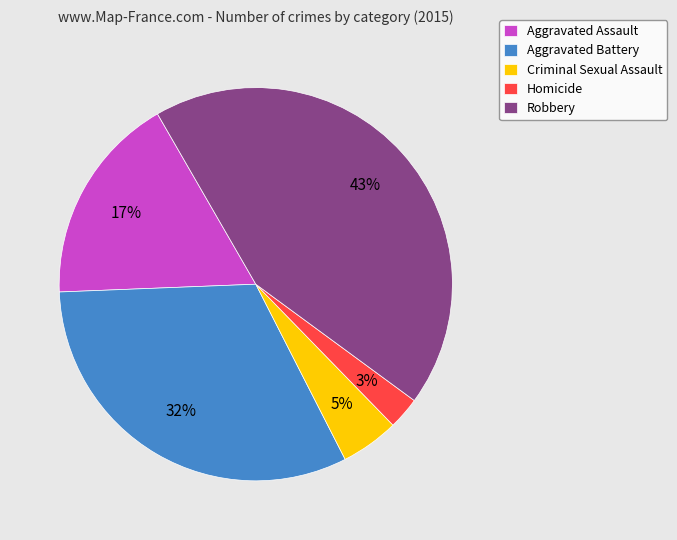

Is Homicide the majority of the pie?

No